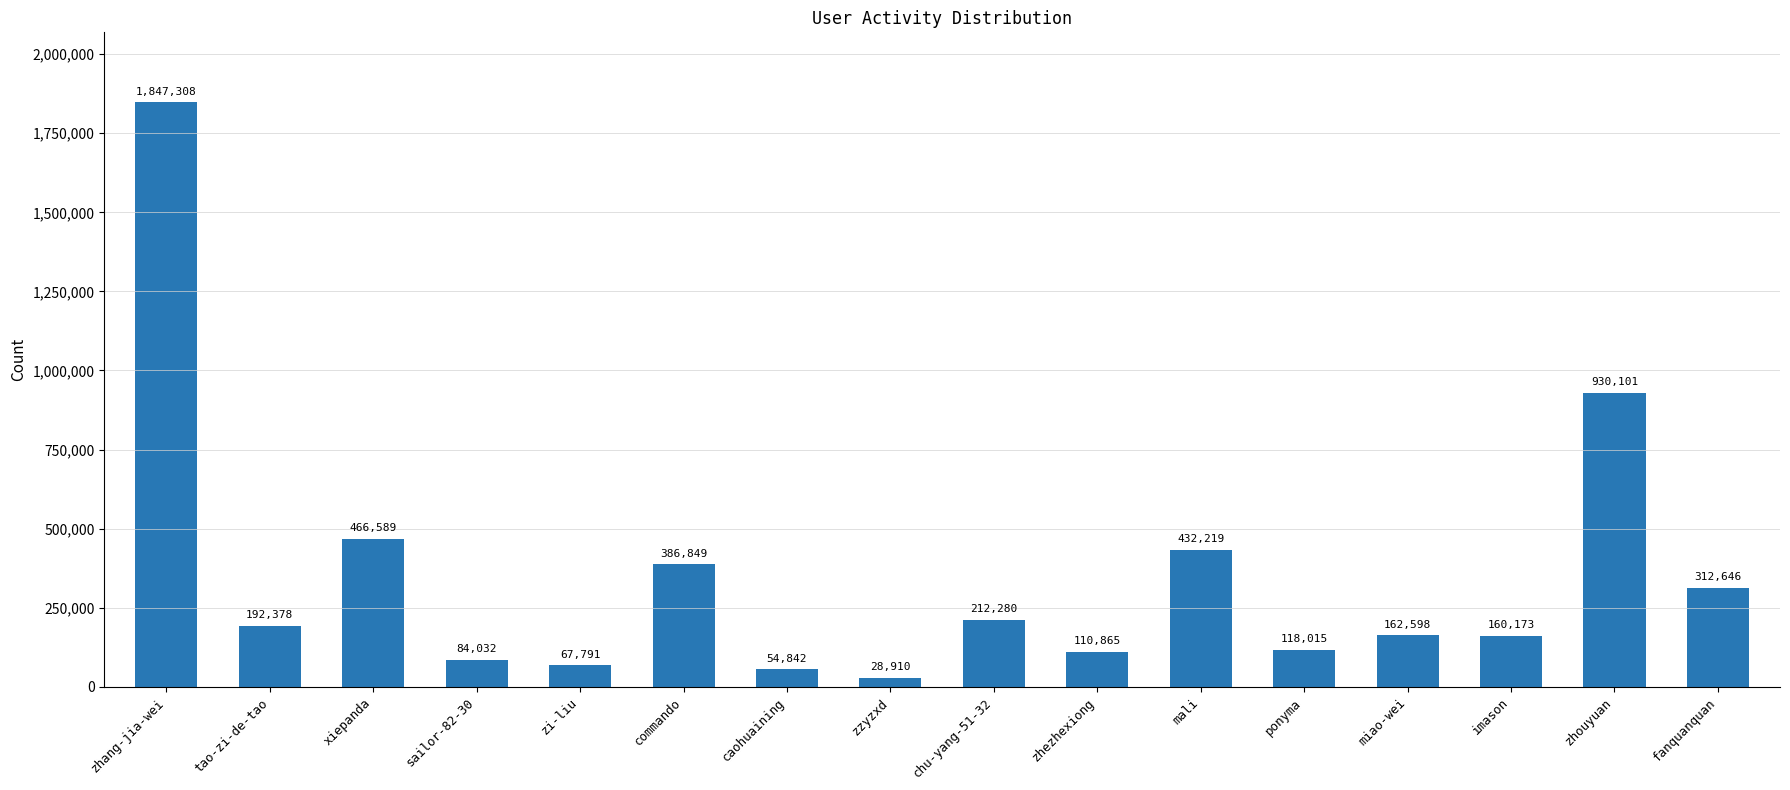

What is the change in value from tao-zi-de-tao to zi-liu?

-124587